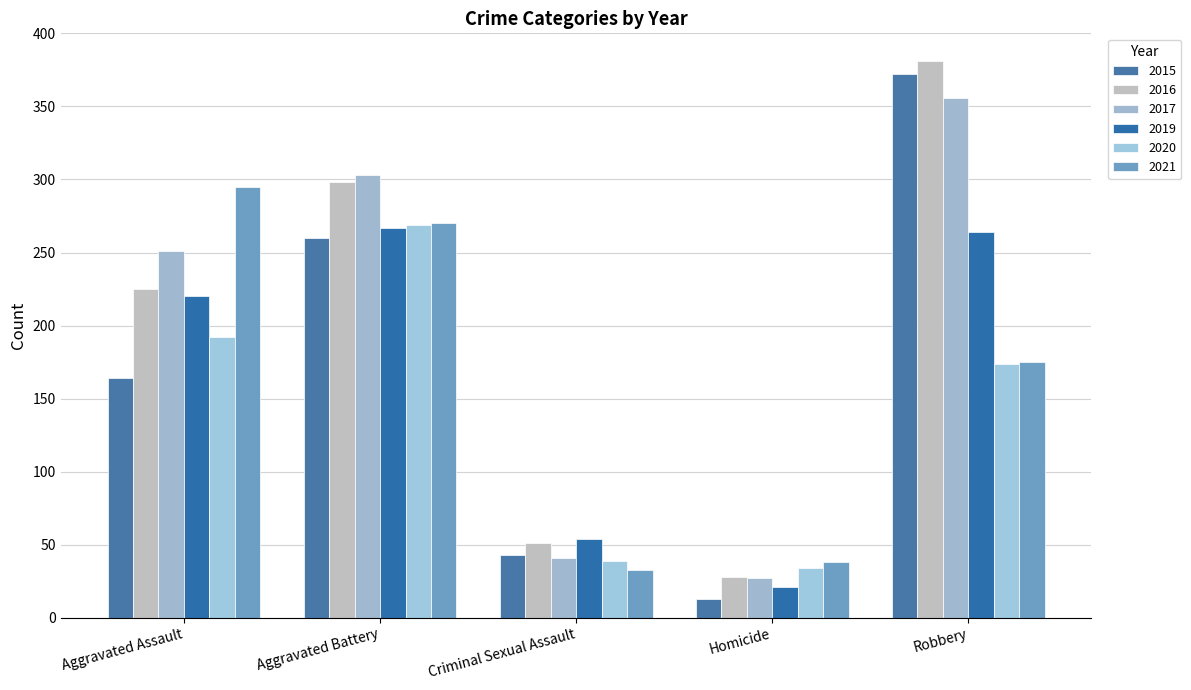

What is the difference between the maximum and minimum values in the 2015 series?

359